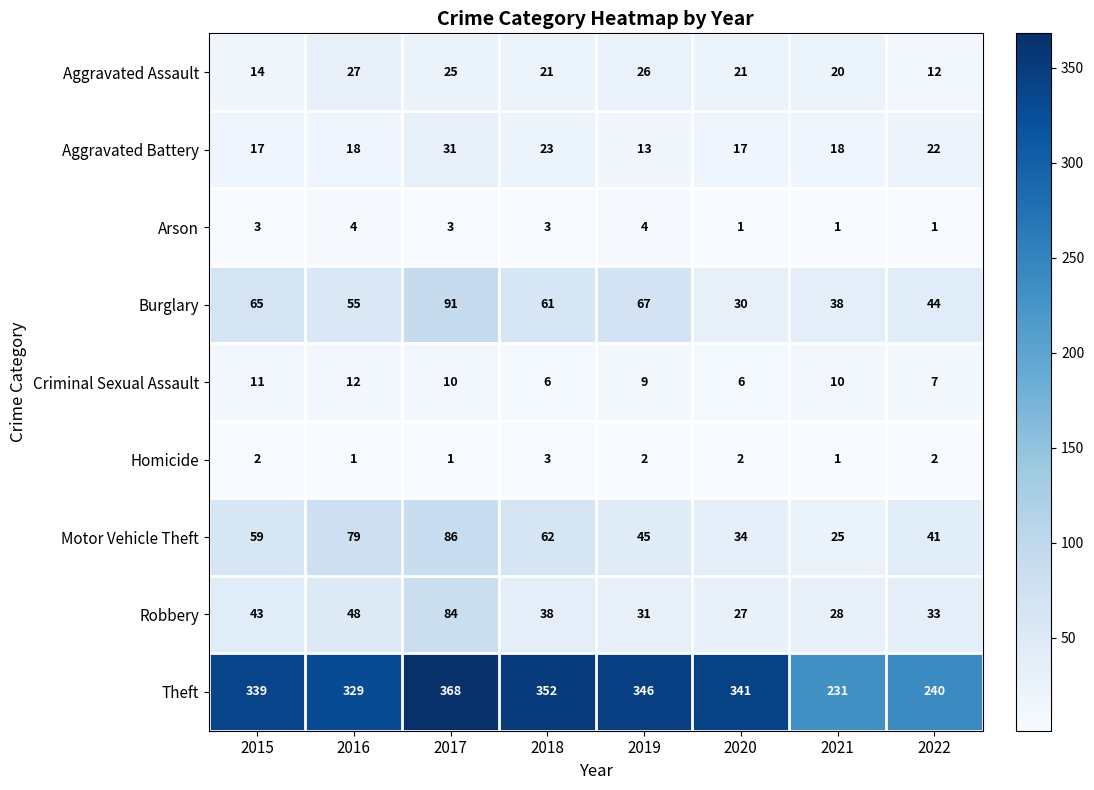

What is the difference between the maximum and second lowest values in the Arson series?

3